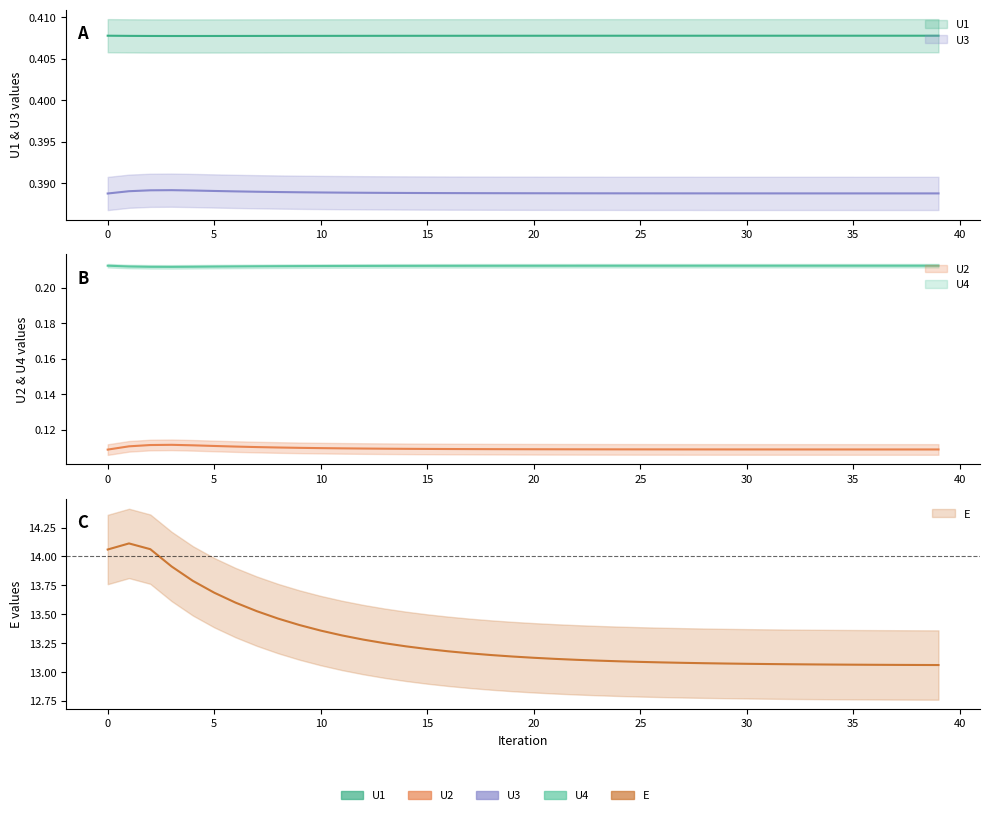

At 8, list the series in order from largest to smallest.

E, U1, U3, U4, U2